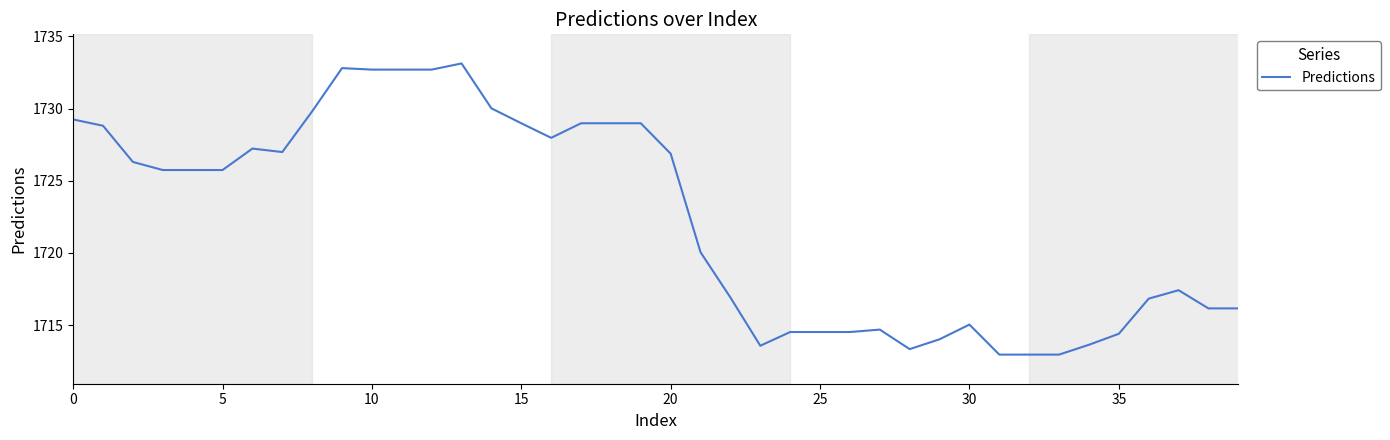

What is the maximum value shown in the chart?

1733.1